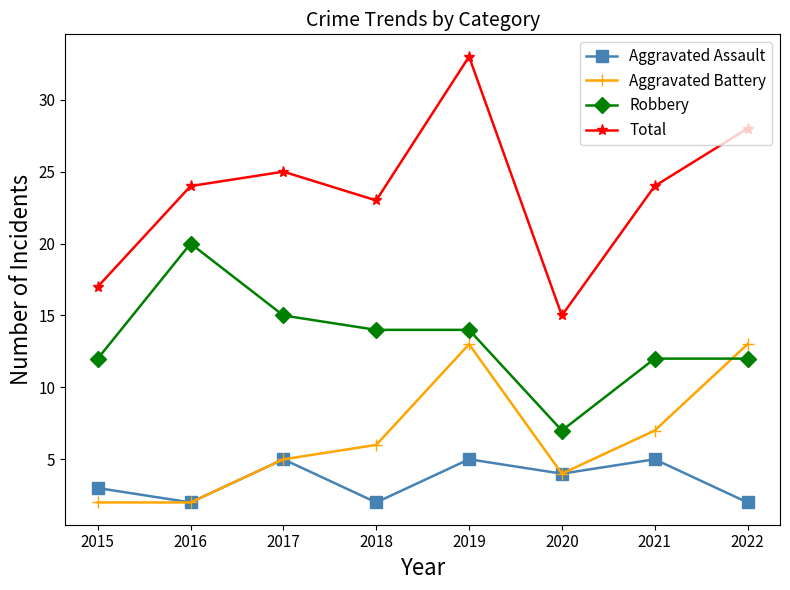

Reading right to left, what are all the values shown in this chart?

Aggravated Assault: 2022=2	2021=5	2020=4	2019=5	2018=2	2017=5	2016=2	2015=3
Aggravated Battery: 2022=13	2021=7	2020=4	2019=13	2018=6	2017=5	2016=2	2015=2
Robbery: 2022=12	2021=12	2020=7	2019=14	2018=14	2017=15	2016=20	2015=12
Total: 2022=28	2021=24	2020=15	2019=33	2018=23	2017=25	2016=24	2015=17